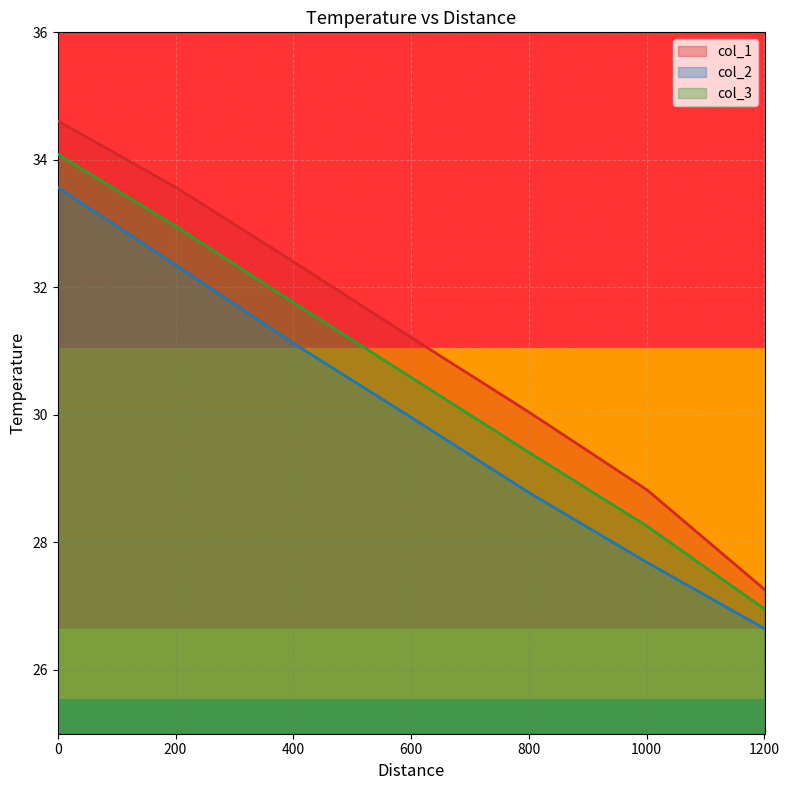

What is the sum of all col_2 values?

210.1